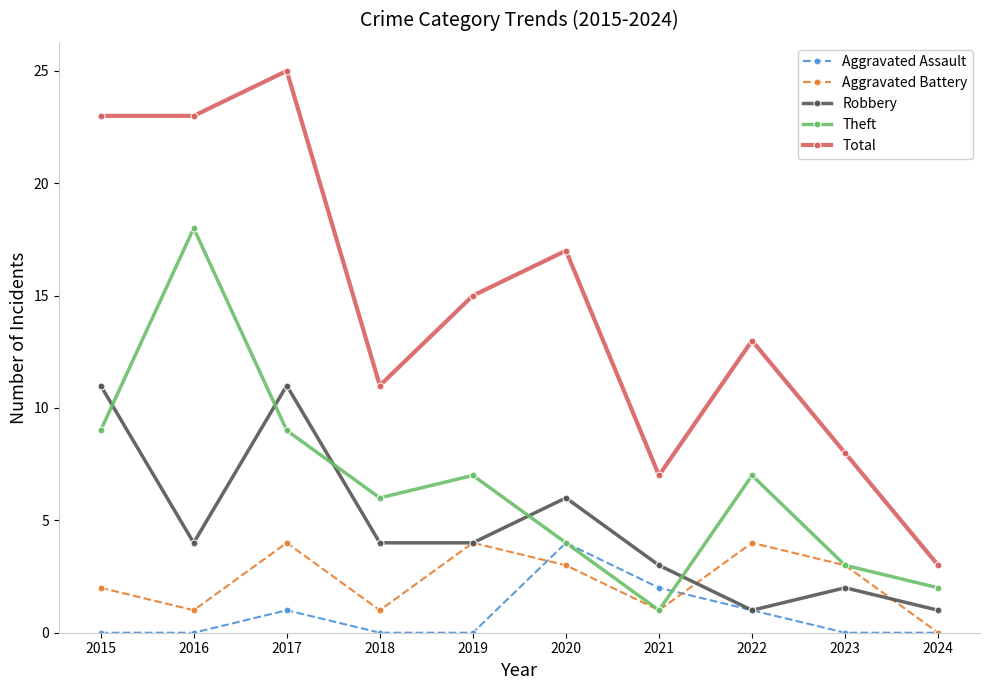

At 2015, list the series in order from largest to smallest.

Total, Robbery, Theft, Aggravated Battery, Aggravated Assault